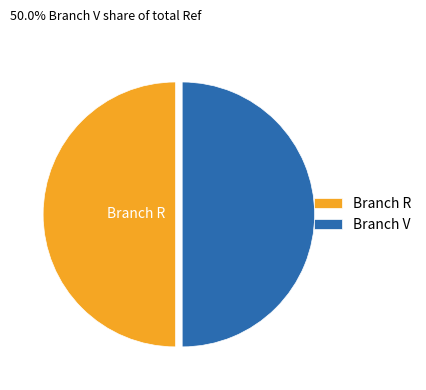

The Branch V slice represents 50% of the pie. True or false?

True